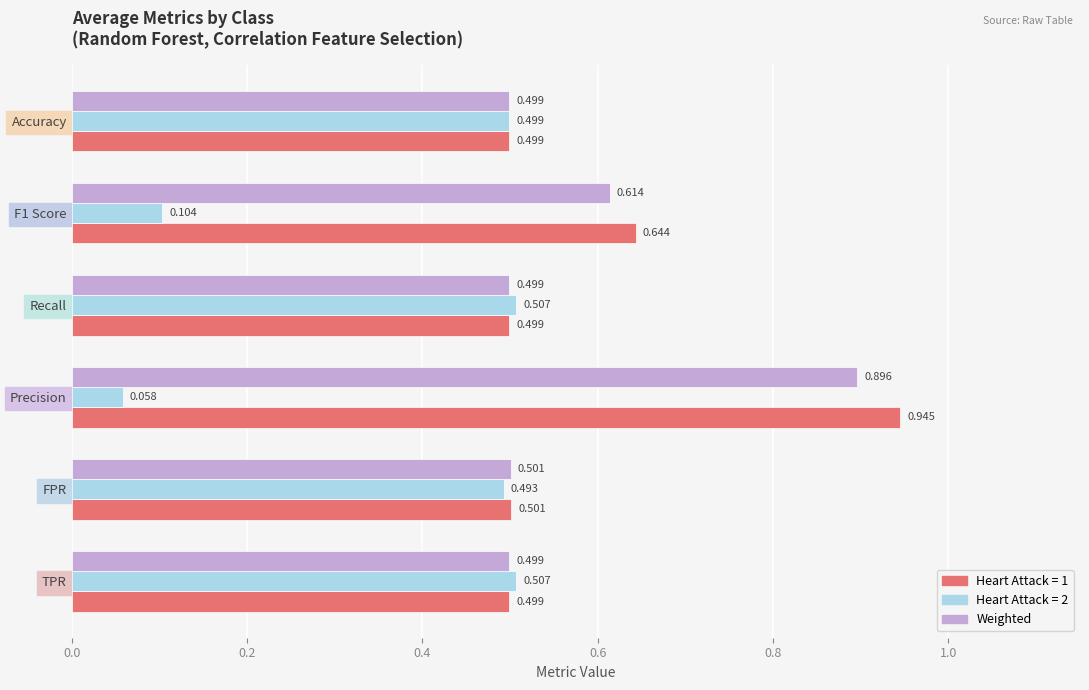

Which label corresponds to the smallest value in the chart?

Precision